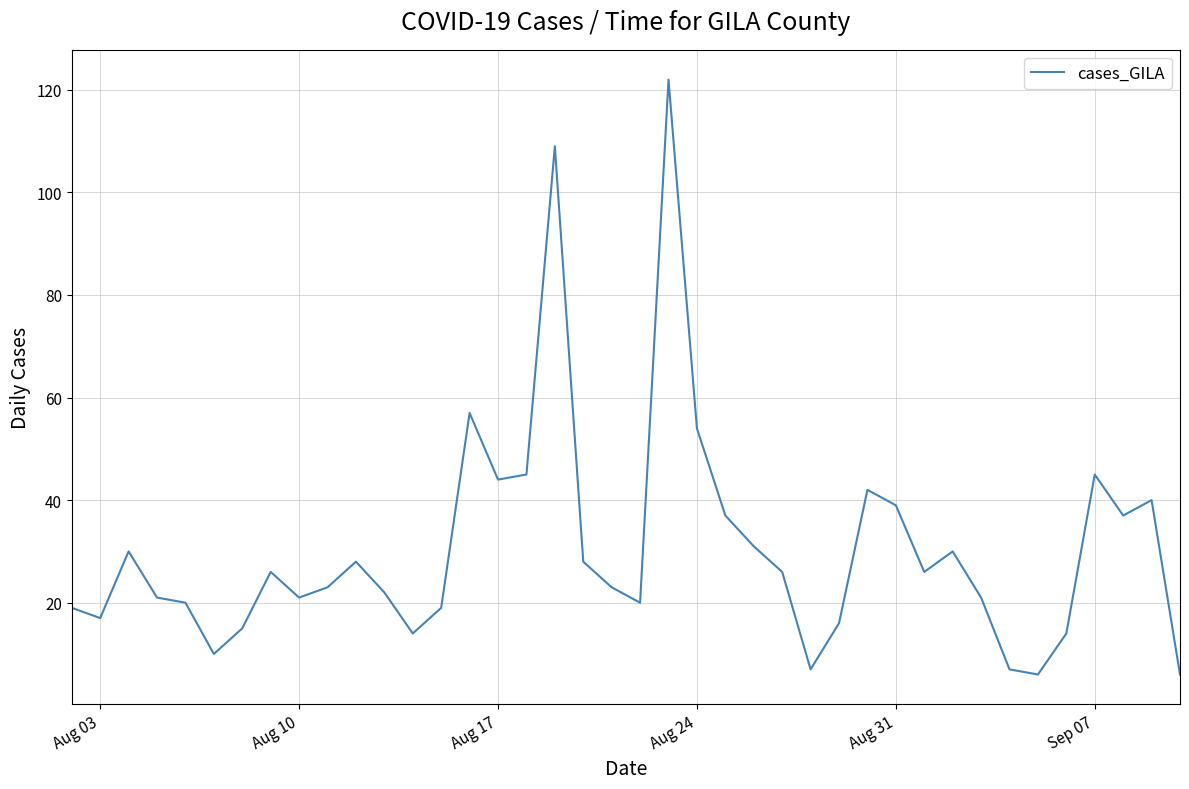

What is the maximum value shown in the chart?

122